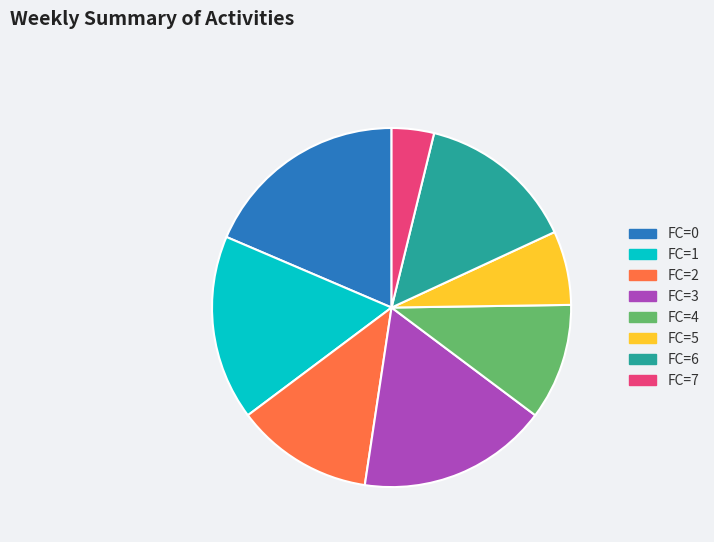

Is there any slice that represents more than half of the pie?

No